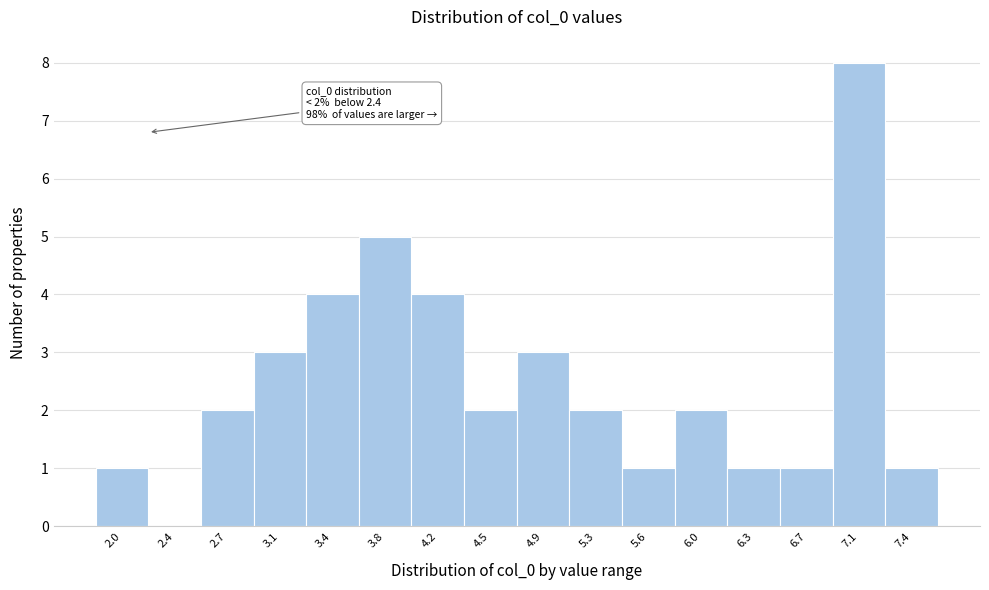

Reading left to right, transcribe all the data shown in this chart.

2.0=1	2.4=0	2.7=2	3.1=3	3.4=4	3.8=5	4.2=4	4.5=2	4.9=3	5.3=2	5.6=1	6.0=2	6.3=1	6.7=1	7.1=8	7.4=1